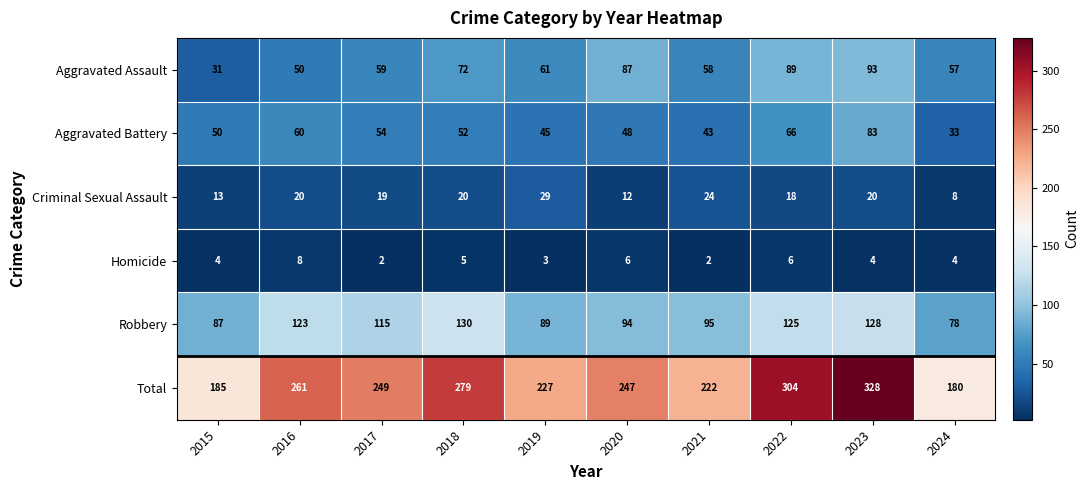

What is the sum of the Total values at 2022 and 2019?

531